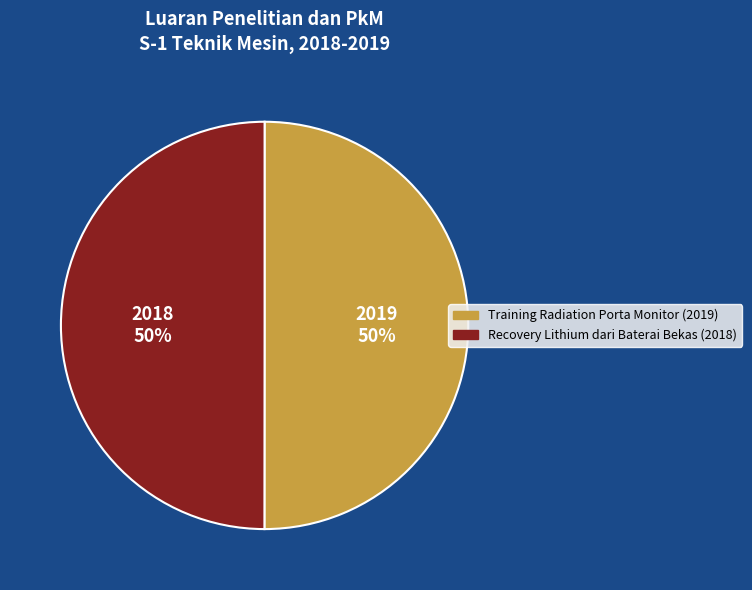

To the nearest percent, what is the average slice percentage?

50%